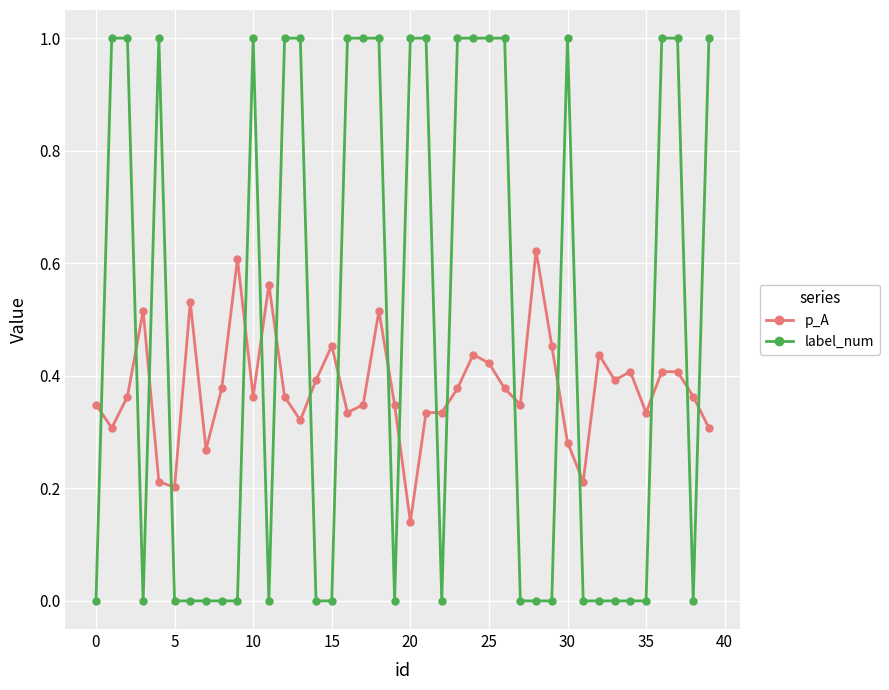

Which series ends up on top after the final intersection of label_num and p_A?

label_num